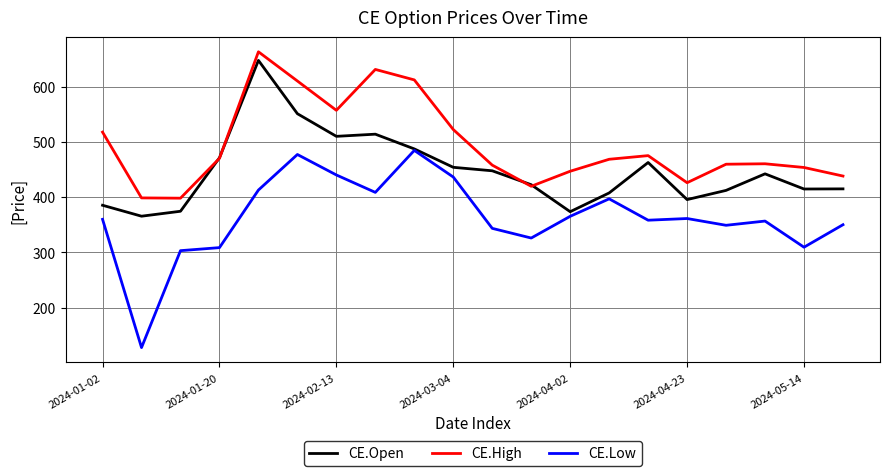

What is the minimum value for CE.Open?

365.4